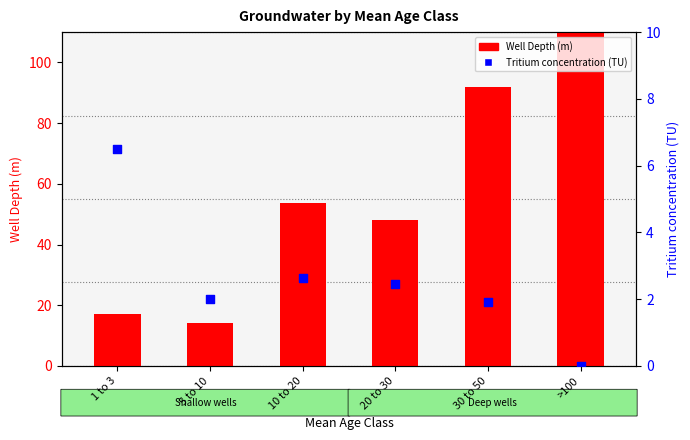

What are all the series names shown in the legend?

Well Depth (m), Tritium concentration (TU)